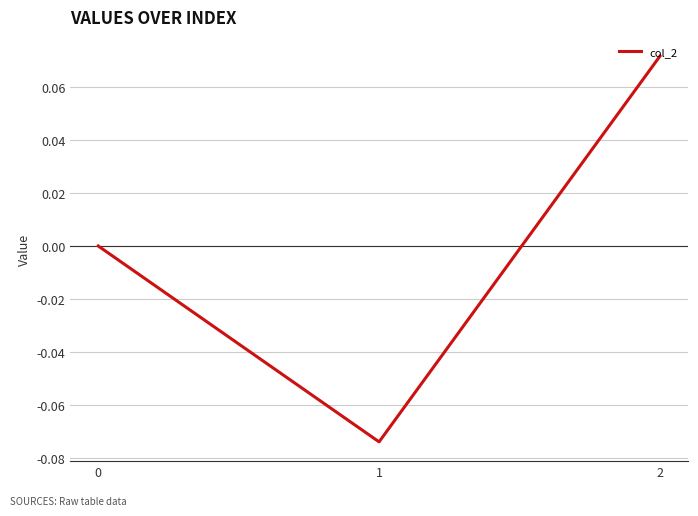

True or false: the data shows -0.0 at 1.

False